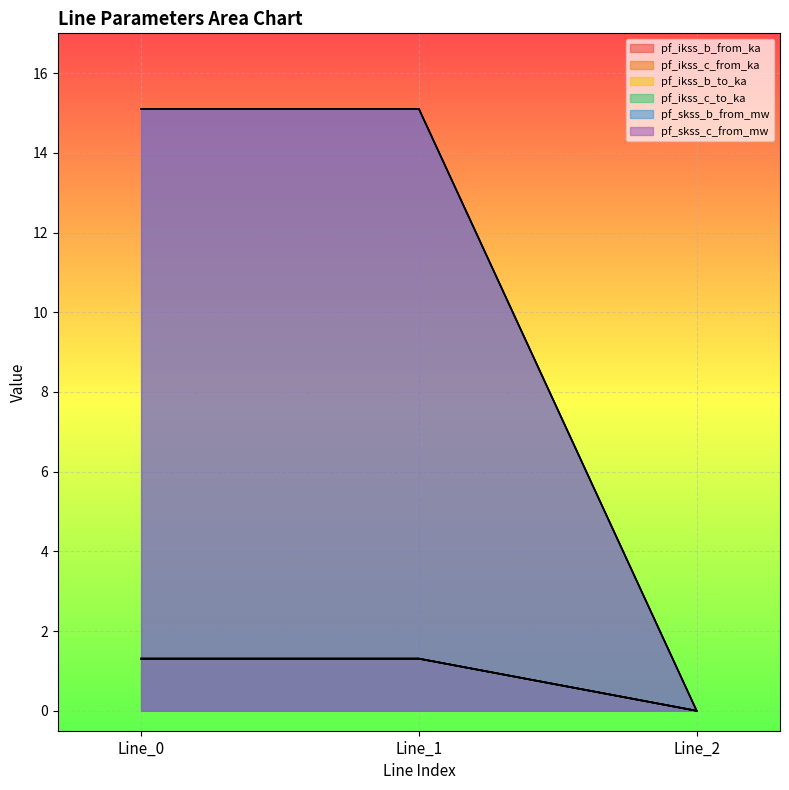

Does the chart display data point markers on the line(s)?

No